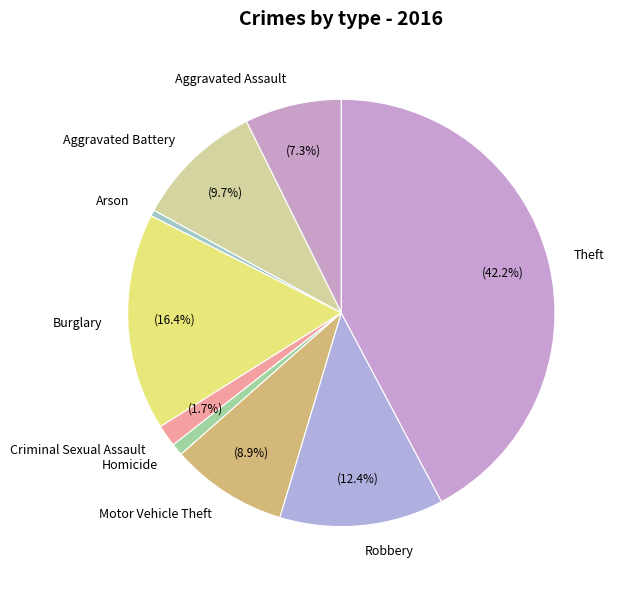

What percentage is the Robbery slice, to the nearest percent?

12%